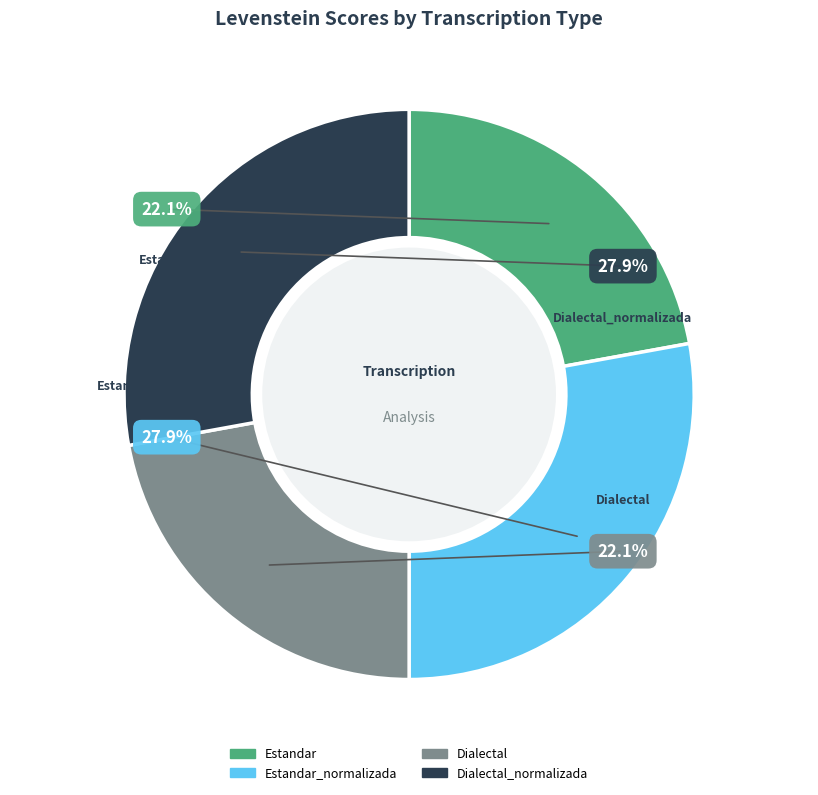

To the nearest percent, what percentage of the pie is Dialectal_normalizada?

28%